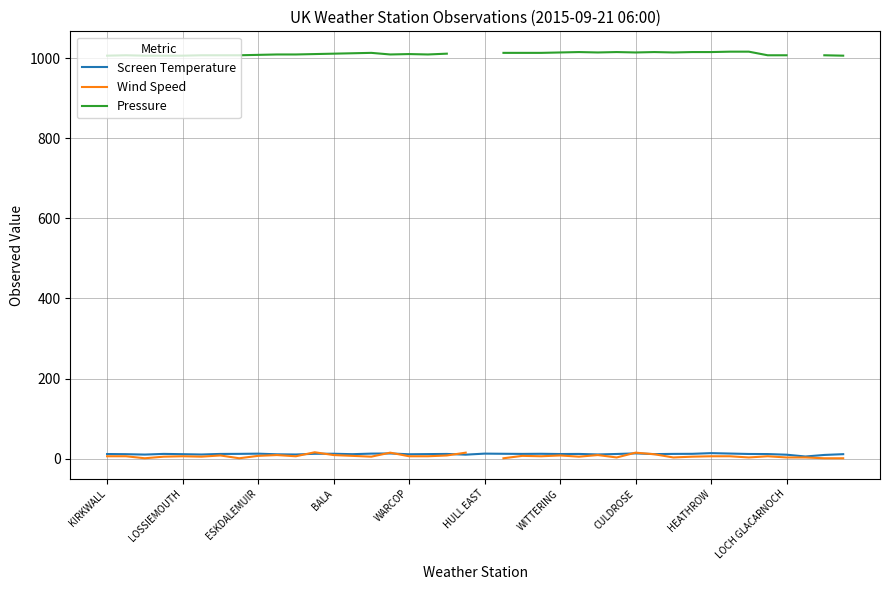

Rank the series by their maximum value, from highest to lowest.

Pressure, Wind Speed, Screen Temperature